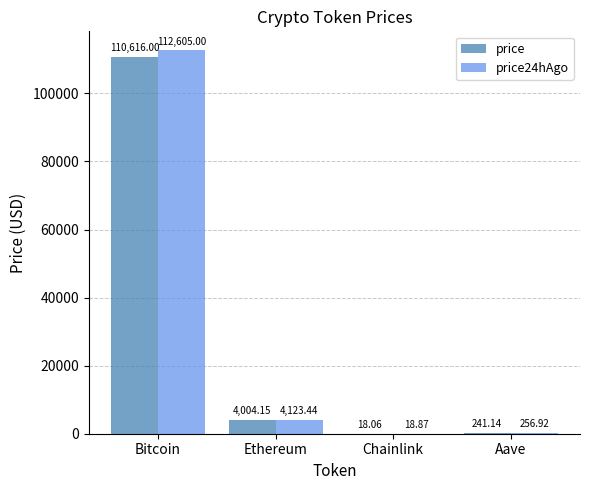

Which series has the largest total across all categories?

price24hAgo